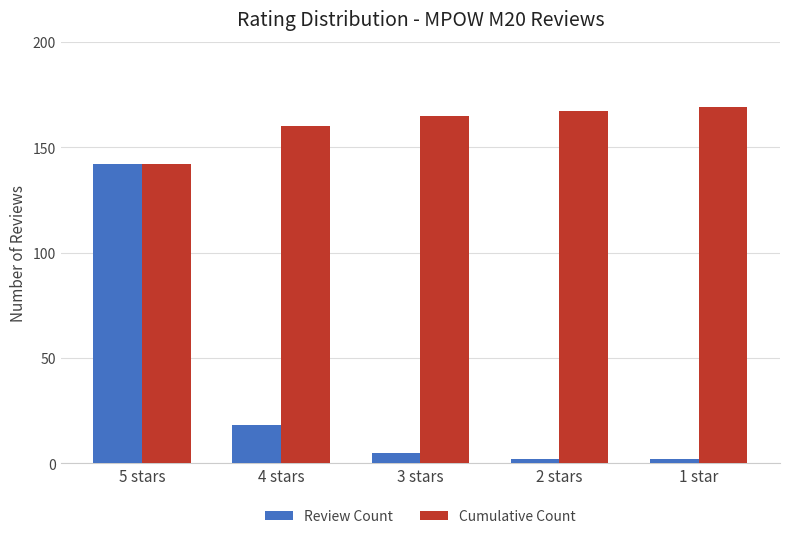

Are the bars horizontal?

No